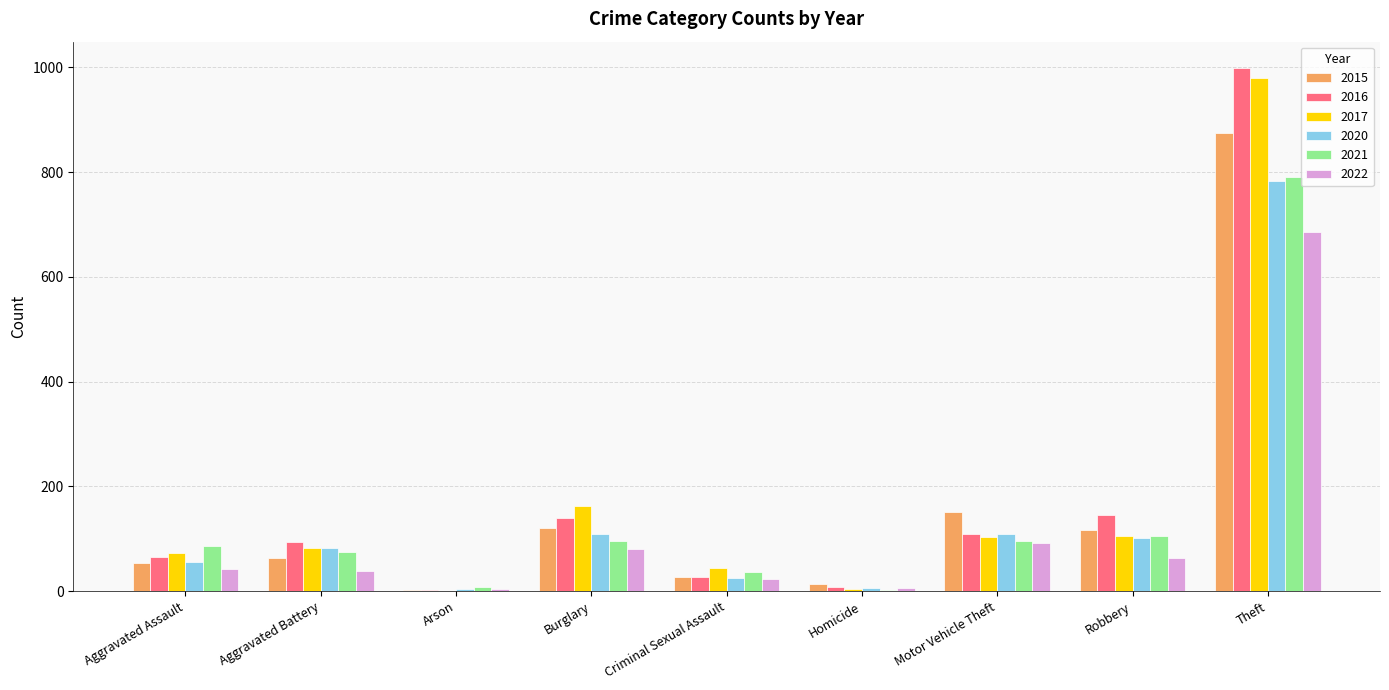

What is the sum of all 2016 values?

1590